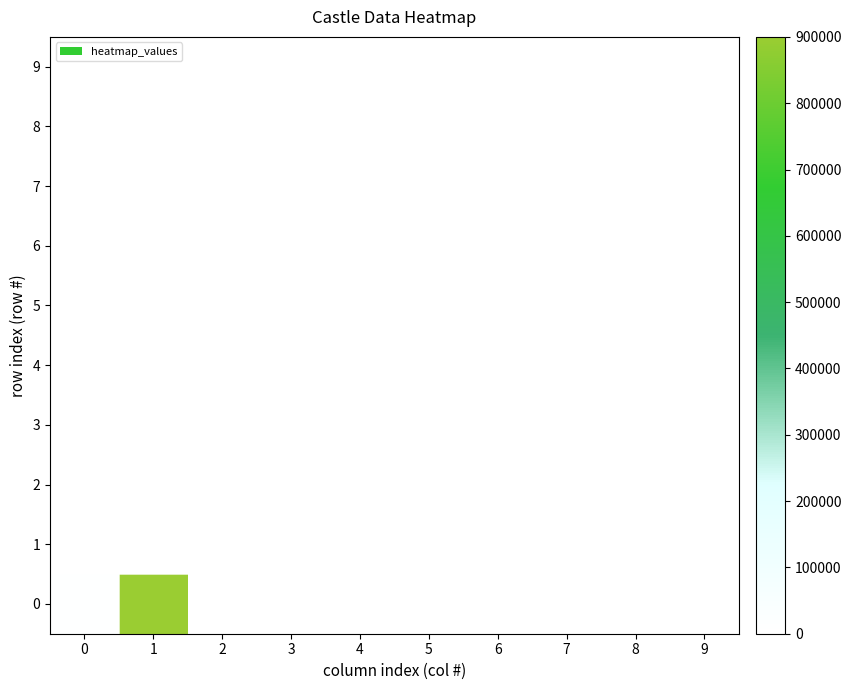

Reading left to right, transcribe all the data shown in this chart.

0: 0=4000	1=900000	2=1	3=1	4=29	5=8	6=0	7=0	8=0	9=0
1: 0=224	1=5	2=200	3=100	4=150	5=100	6=3	7=8	8=0	9=1749
2: 0=225	1=5	2=100	3=250	4=300	5=100	6=3	7=8	8=0	9=1466
3: 0=224	1=0	2=0	3=300	4=500	5=99	6=3	7=8	8=0	9=1749
4: 0=225	1=0	2=0	3=500	4=700	5=99	6=3	7=8	8=0	9=1466
5: 0=230	1=1	2=0	3=1	4=1	5=99	6=2	7=2	8=0	9=400
6: 0=228	1=2	2=0	3=300	4=300	5=99	6=3	7=3	8=0	9=584
7: 0=225	1=3	2=0	3=1	4=1	5=99	6=3	7=8	8=0	9=1466
8: 0=224	1=3	2=0	3=1	4=1	5=99	6=3	7=8	8=0	9=1749
9: 0=226	1=3	2=0	3=300	4=300	5=99	6=4	7=5	8=0	9=867